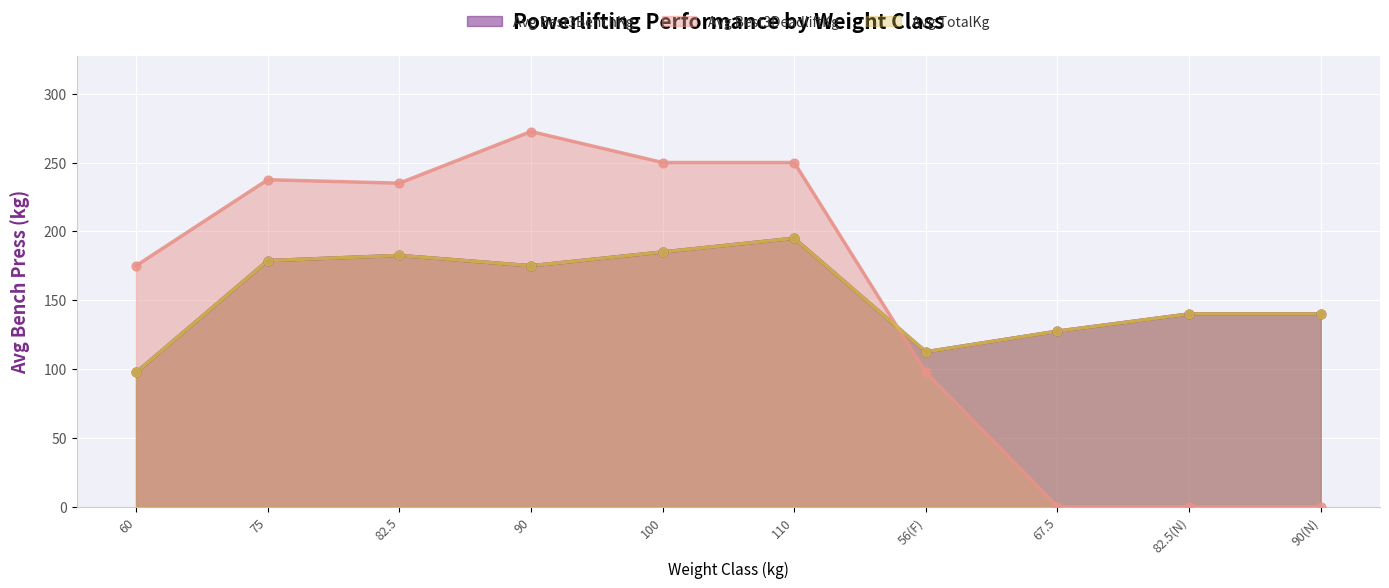

What is the total value across all series at 110?

640.0